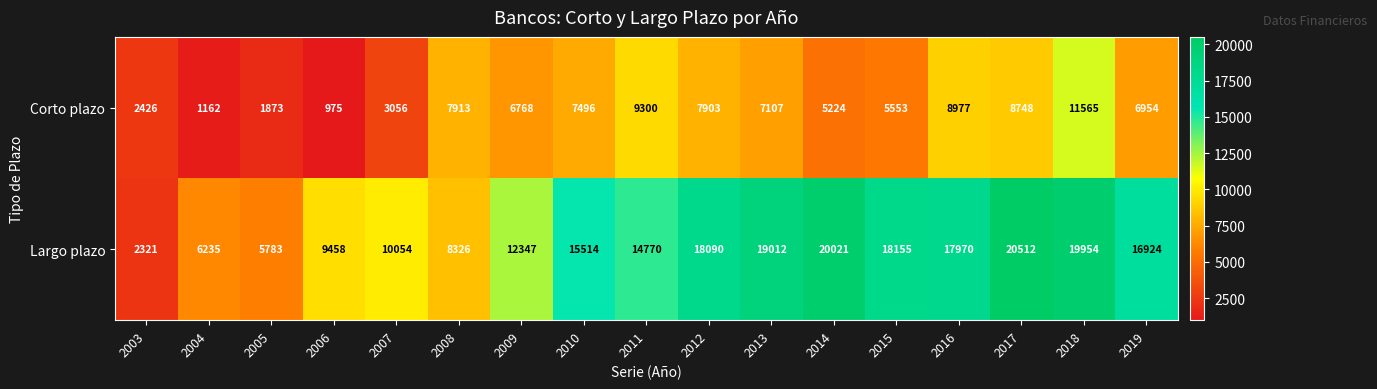

Which series has the widest spread of values?

Largo plazo